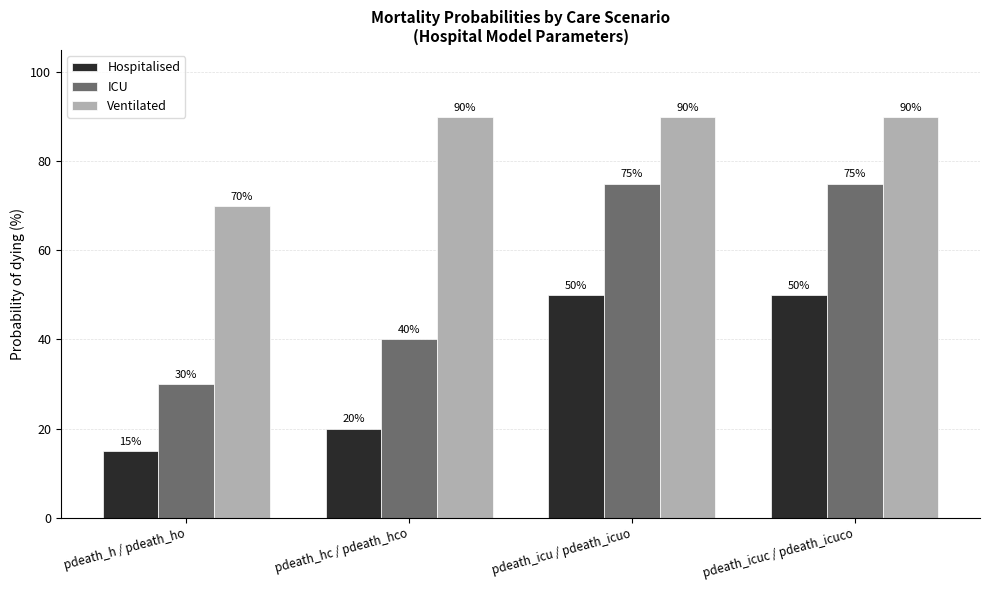

What is the total value across all series at pdeath_icuc / pdeath_icuco?

215